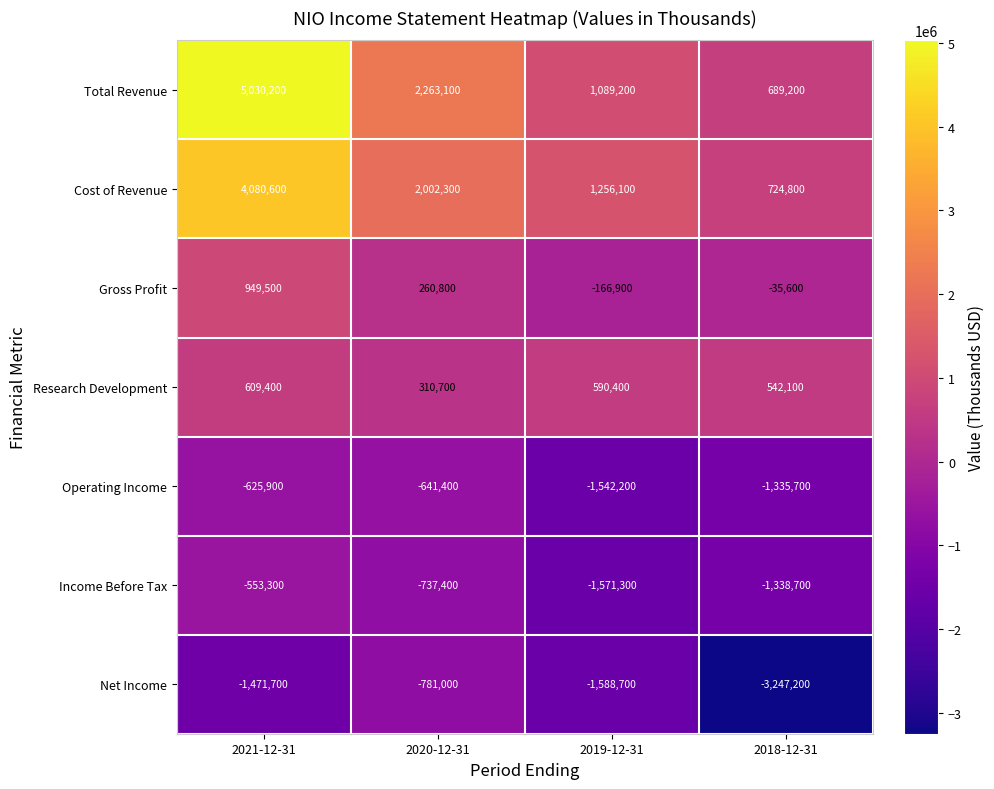

Which label corresponds to the largest value in the chart?

2021-12-31